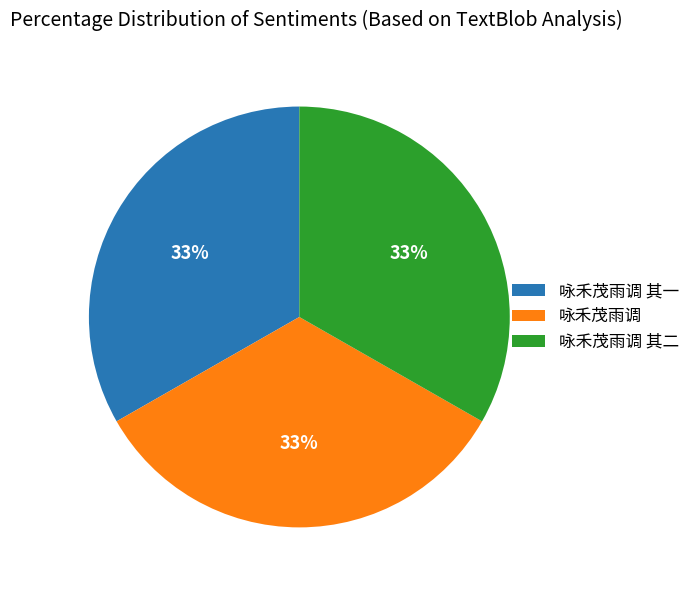

How many slices are in this pie chart?

3